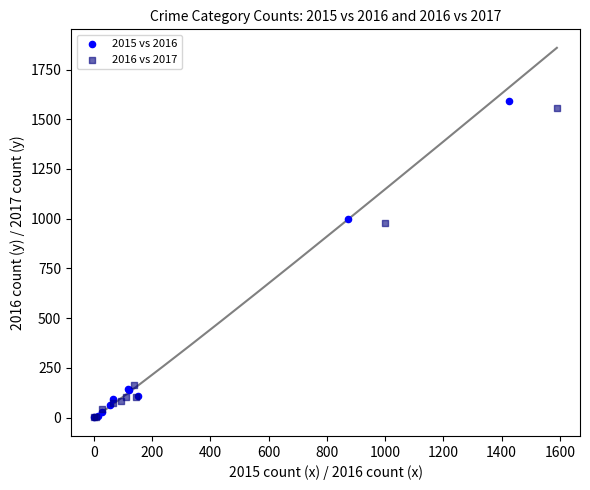

What are all the series names shown in the legend?

2015 vs 2016, 2016 vs 2017